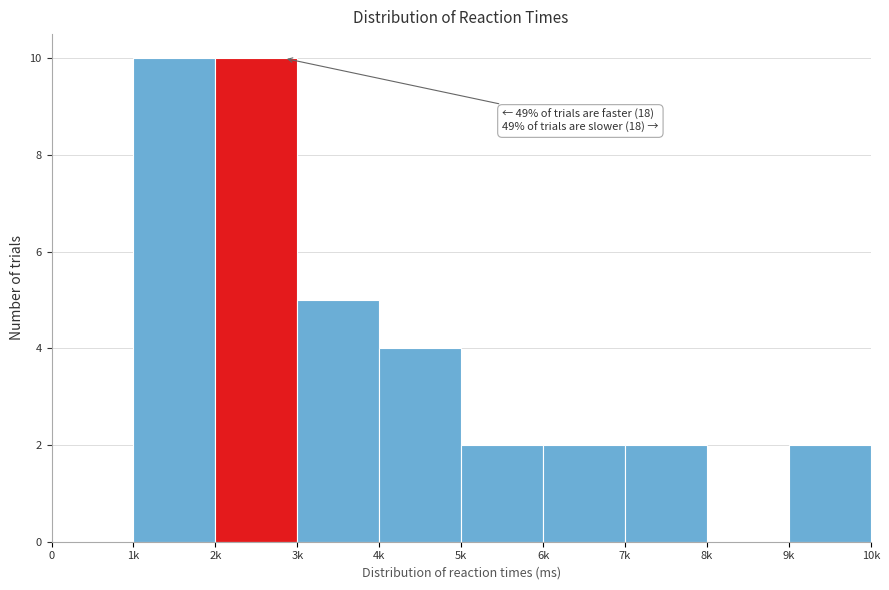

Reading left to right, transcribe all the data shown in this chart.

0=0	1k=10	2k=10	3k=5	4k=4	5k=2	6k=2	7k=2	8k=0	9k=2